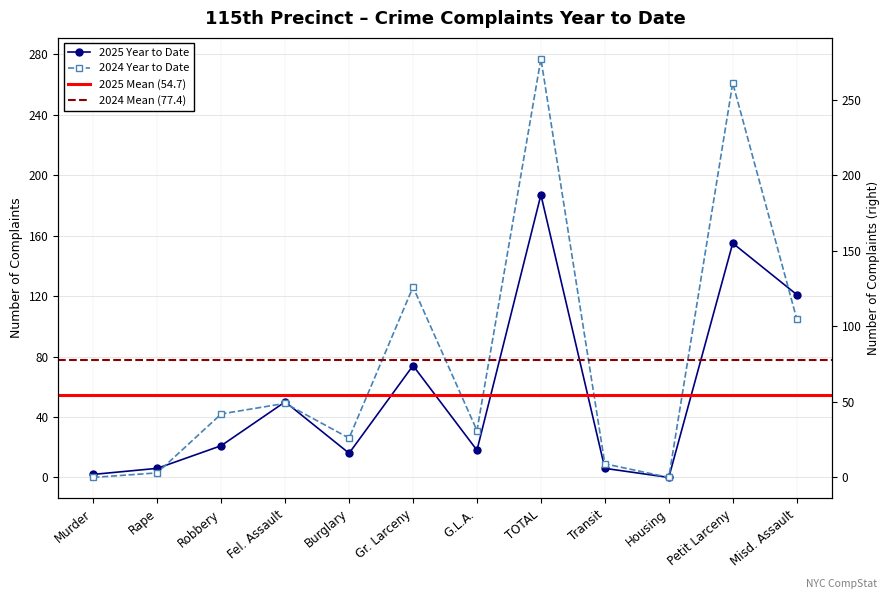

What is the total value across all series at TOTAL?

464